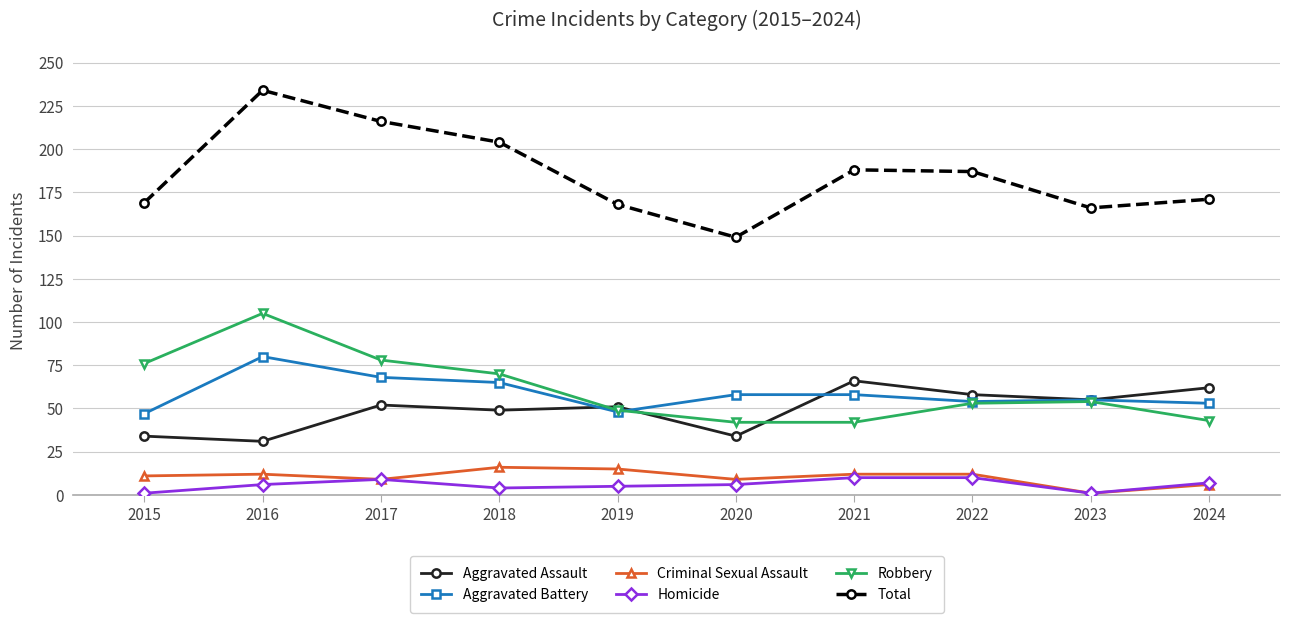

What is the sum of the Homicide values at 2016 and 2021?

16